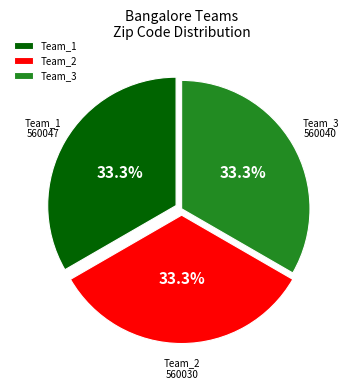

What is the ratio of the value at Team_3 to the value at Team_2?

1.0